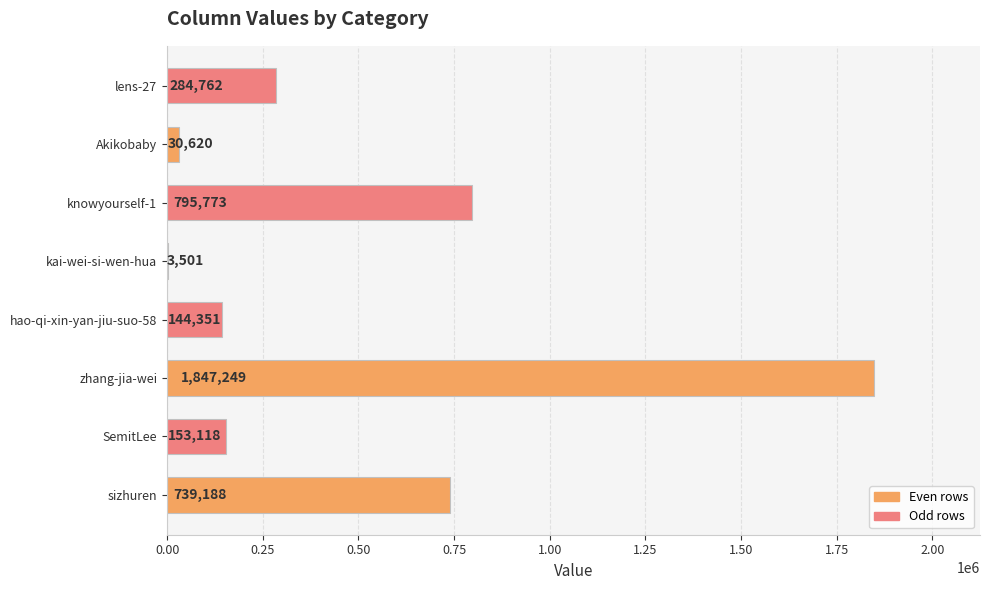

Where is the data nearest to the value 925375?

knowyourself-1